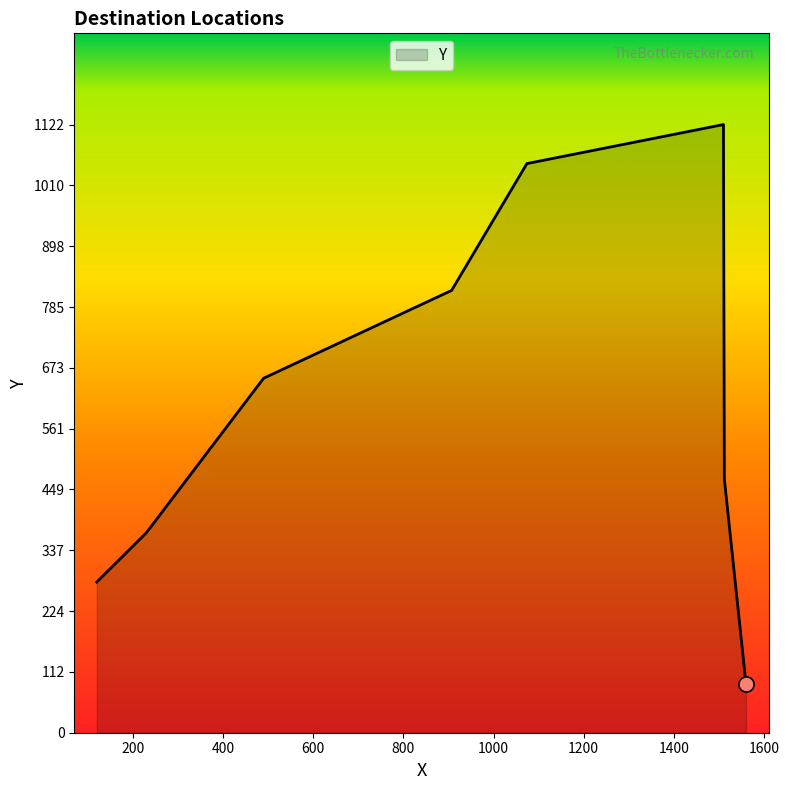

What is the sum of all values?

4847